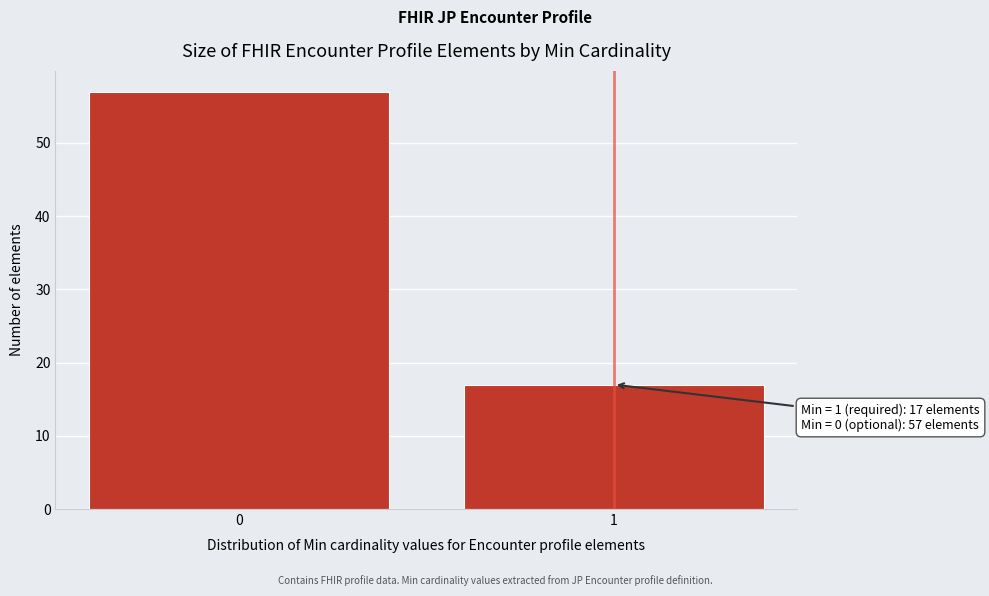

Reading left to right, list all the values displayed in this chart.

57	17